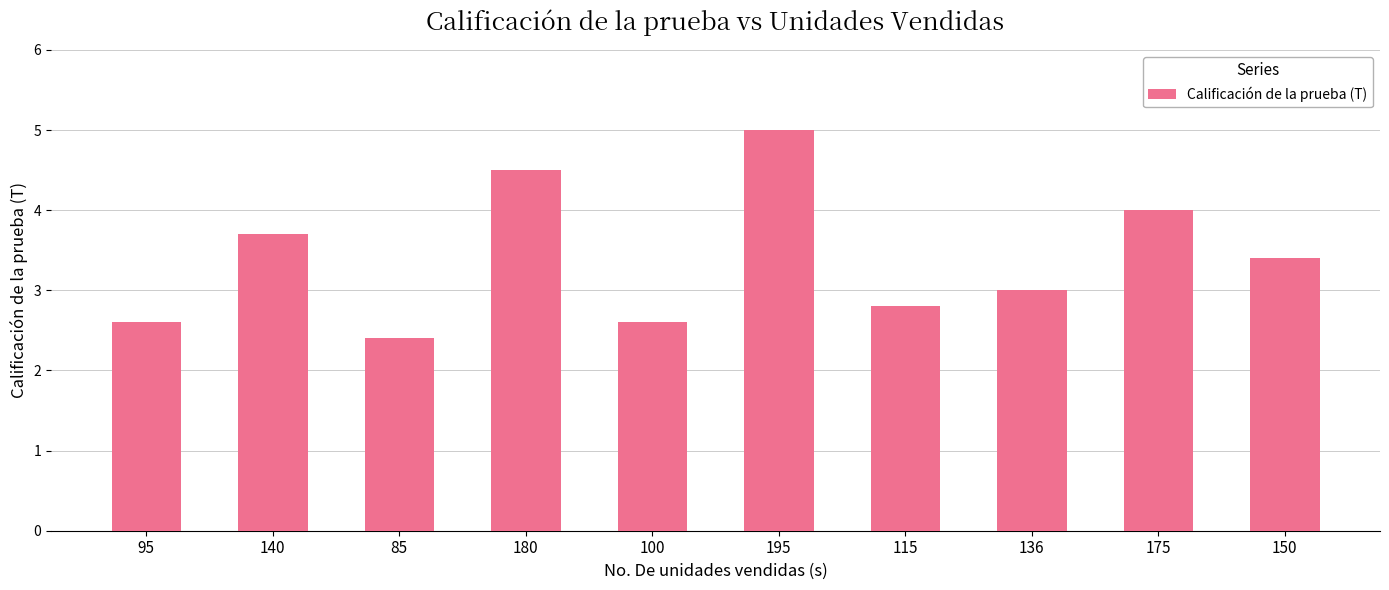

What is the ratio of the value at 180 to the value at 150?

1.3